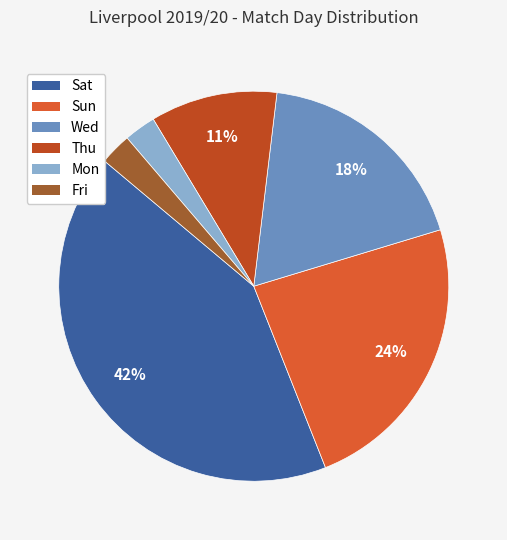

To the nearest percent, what portion does Thu represent?

11%